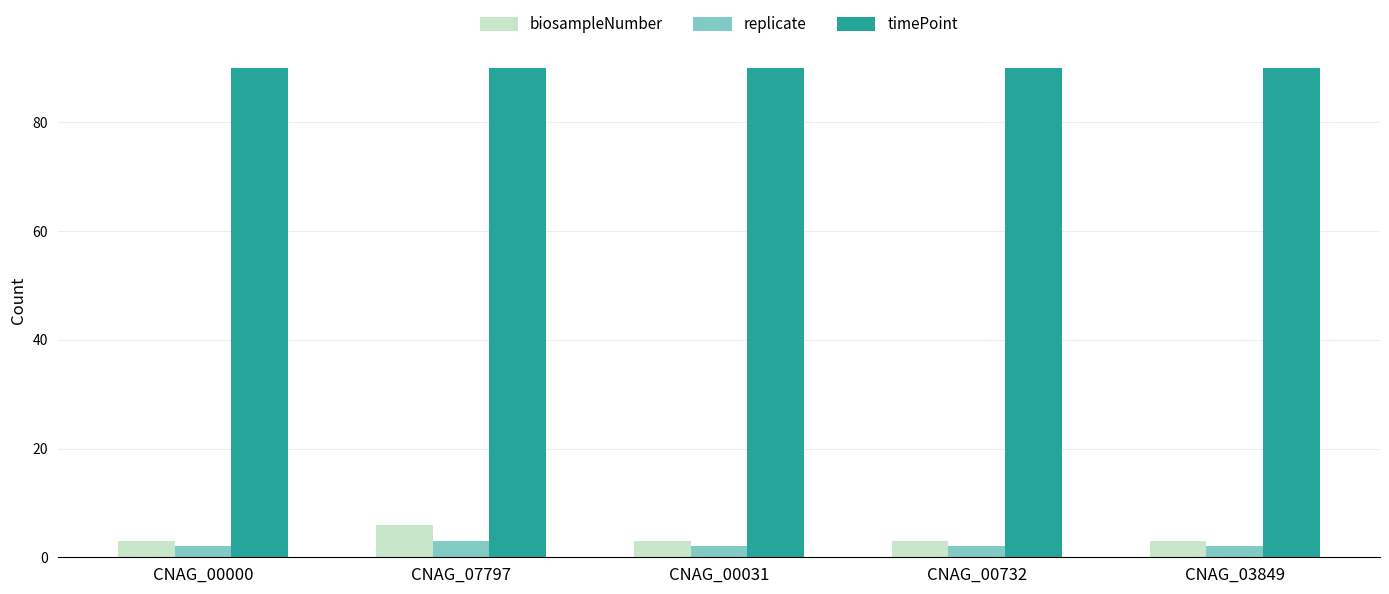

Rank the series at CNAG_03849 from highest to lowest value.

timePoint, biosampleNumber, replicate